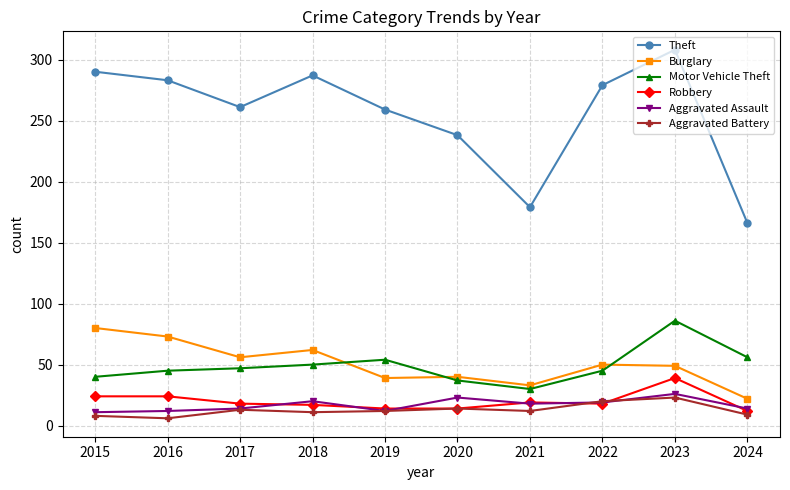

What is the difference between the highest and lowest values at 2022?

261